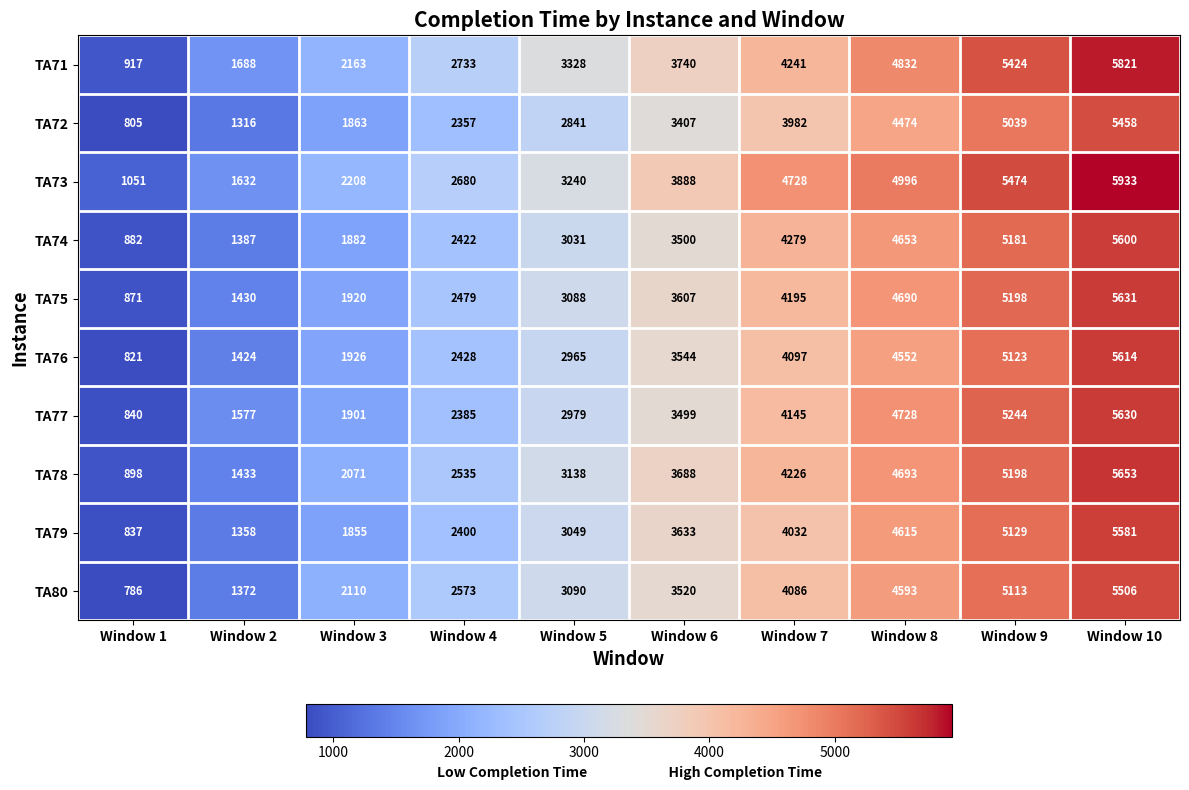

Which series has the largest total across all categories?

TA73